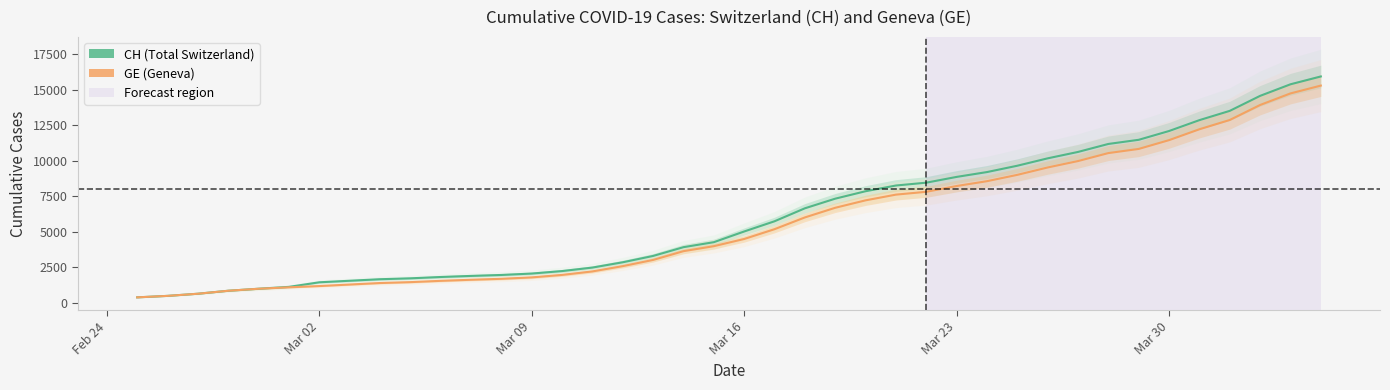

What position from the right is 2020-03-17?

19